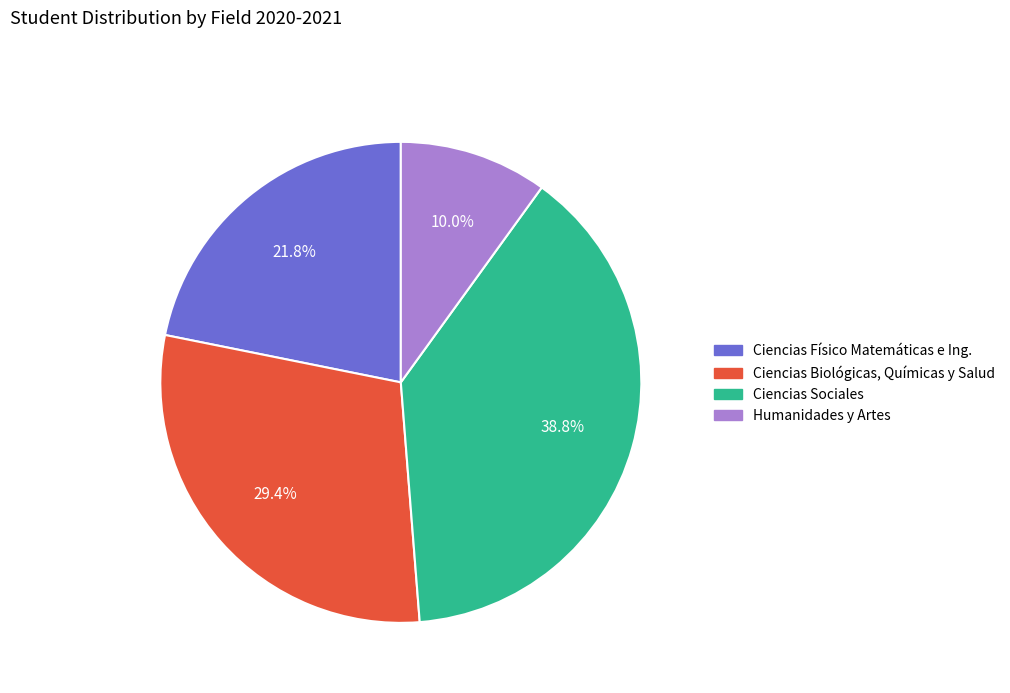

Is there any slice that represents more than half of the pie?

No